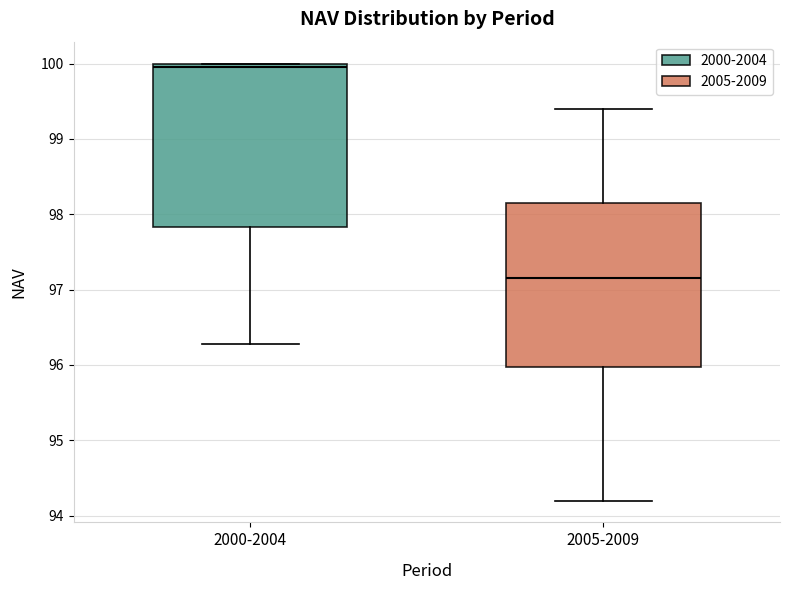

Reading left to right, transcribe this box plot: for each box, give where its median line is, the range the box spans, and where its two whiskers end, as read against the y-axis. The values are not printed on the chart, so give them approximately, as read against the axis.

2000-2004: median 100.0 (just below the box's upper edge), box 97.8 to 100.0, whiskers 96.3 to 100.0
2005-2009: median 97.2, box 96.0 to 98.2, whiskers 94.2 to 99.4